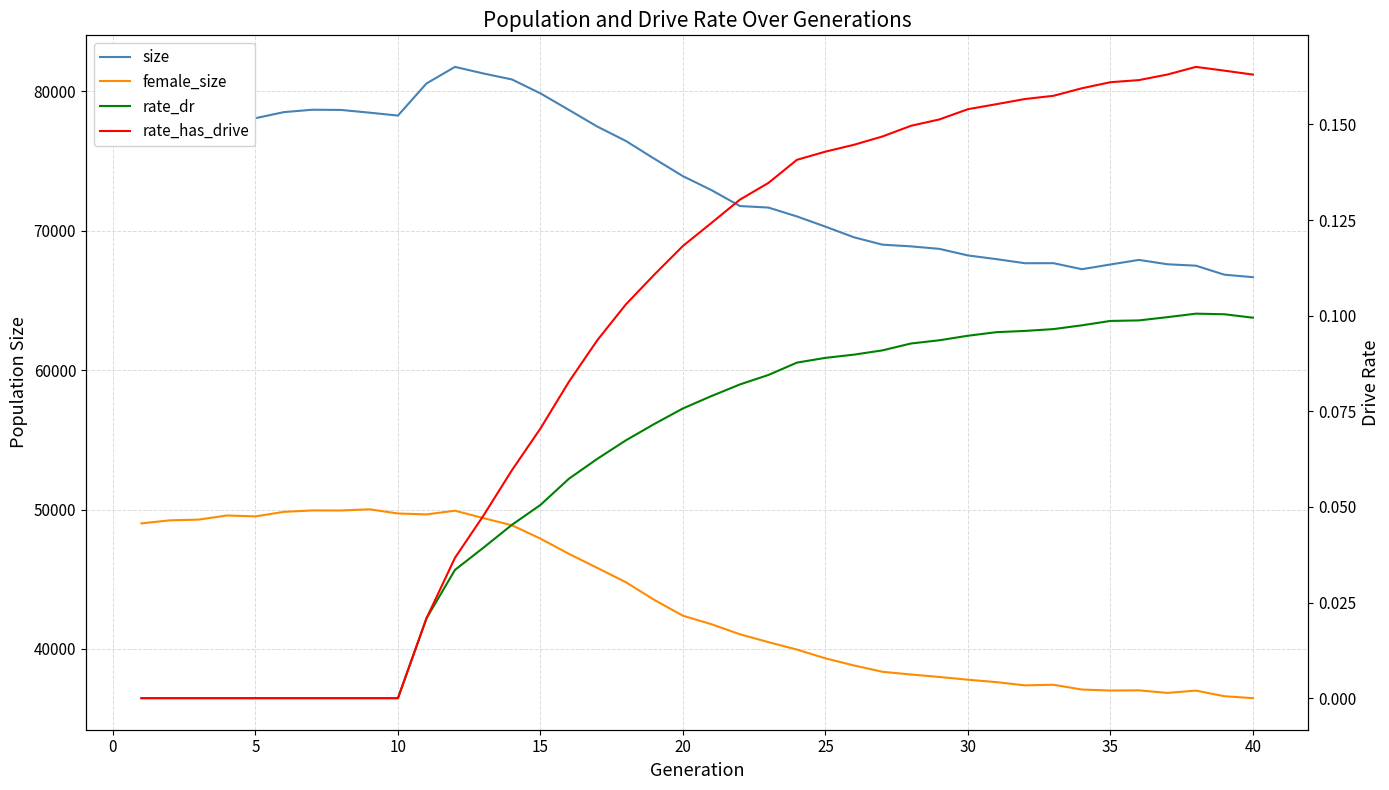

The size series shows 78172.0 at 5. True or false?

True